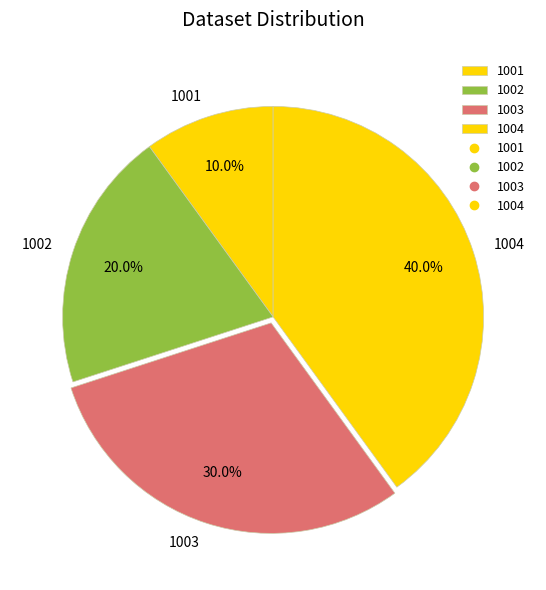

Between 1004 and 1003, which is larger?

1004